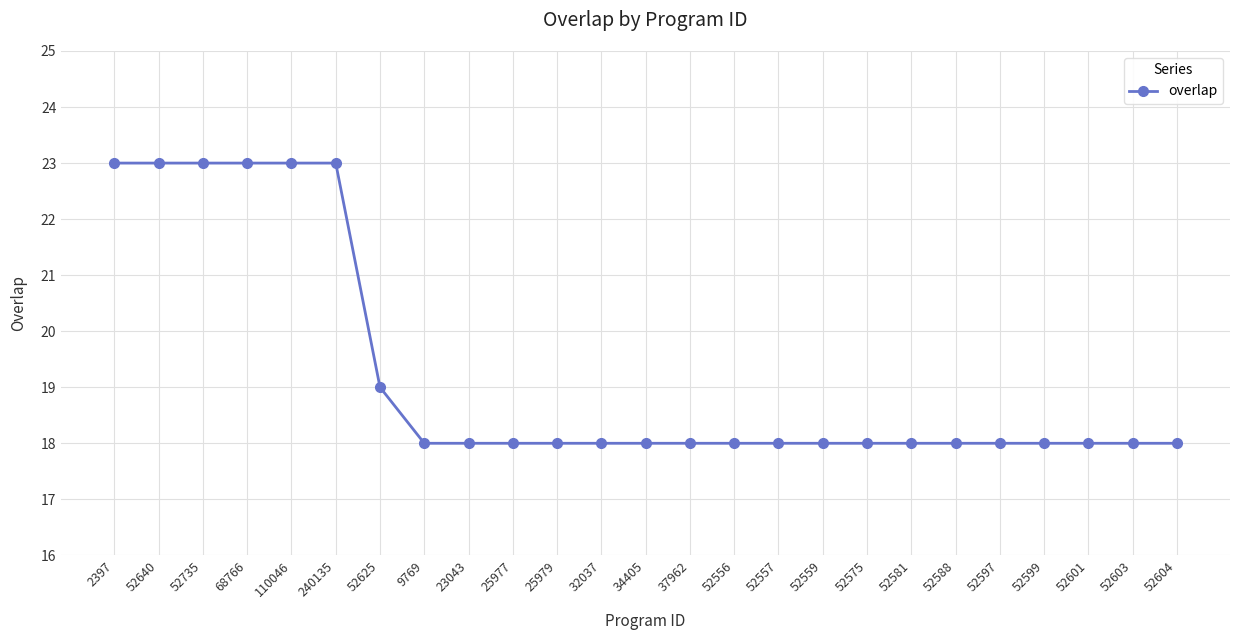

Is this an area chart (filled region under the line)?

No